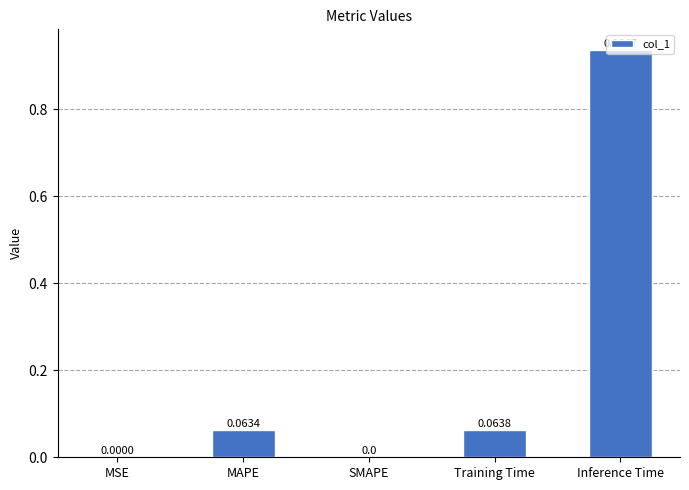

What is the sum of all values?

1.1